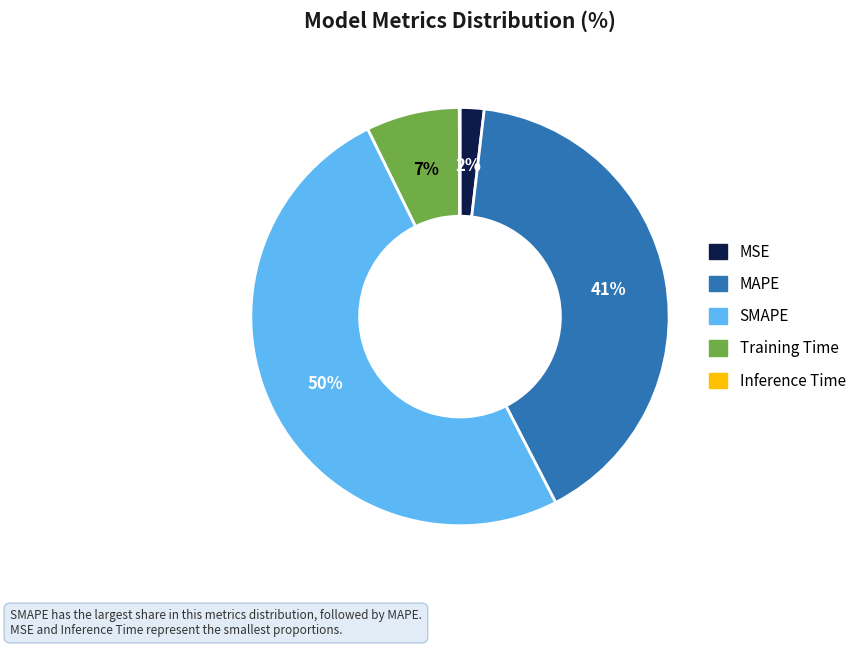

Combined, do SMAPE and MAPE account for over 50%?

Yes